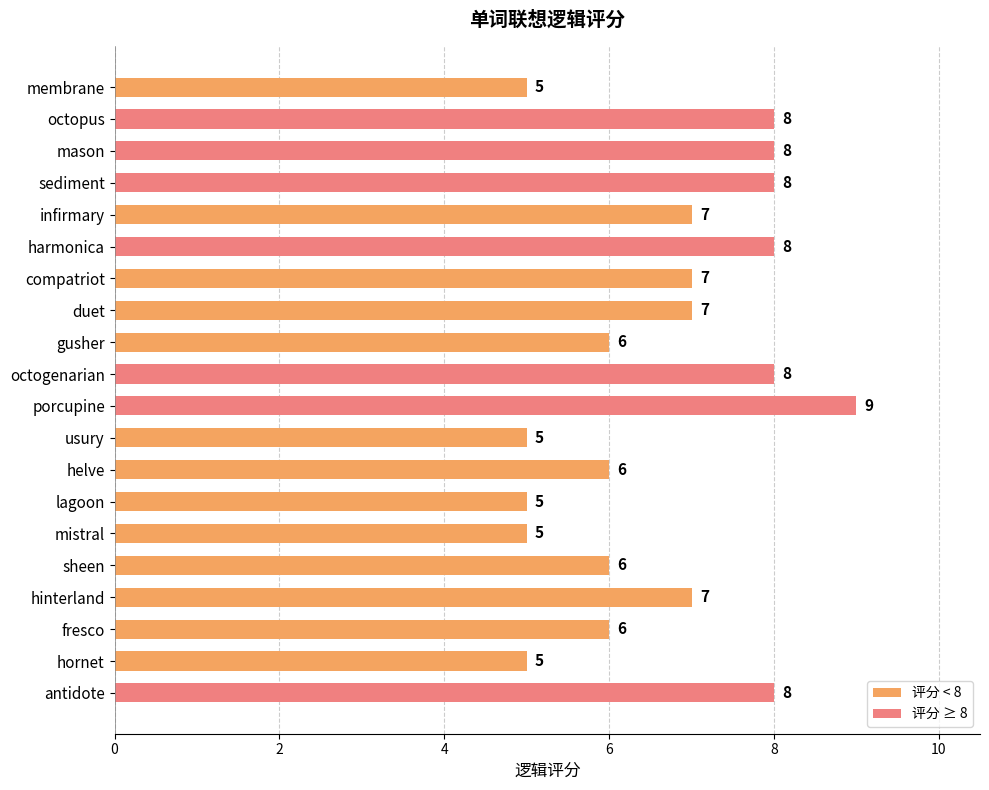

Reading top to bottom, transcribe all the data shown in this chart.

membrane=5	octopus=8	mason=8	sediment=8	infirmary=7	harmonica=8	compatriot=7	duet=7	gusher=6	octogenarian=8	porcupine=9	usury=5	helve=6	lagoon=5	mistral=5	sheen=6	hinterland=7	fresco=6	hornet=5	antidote=8